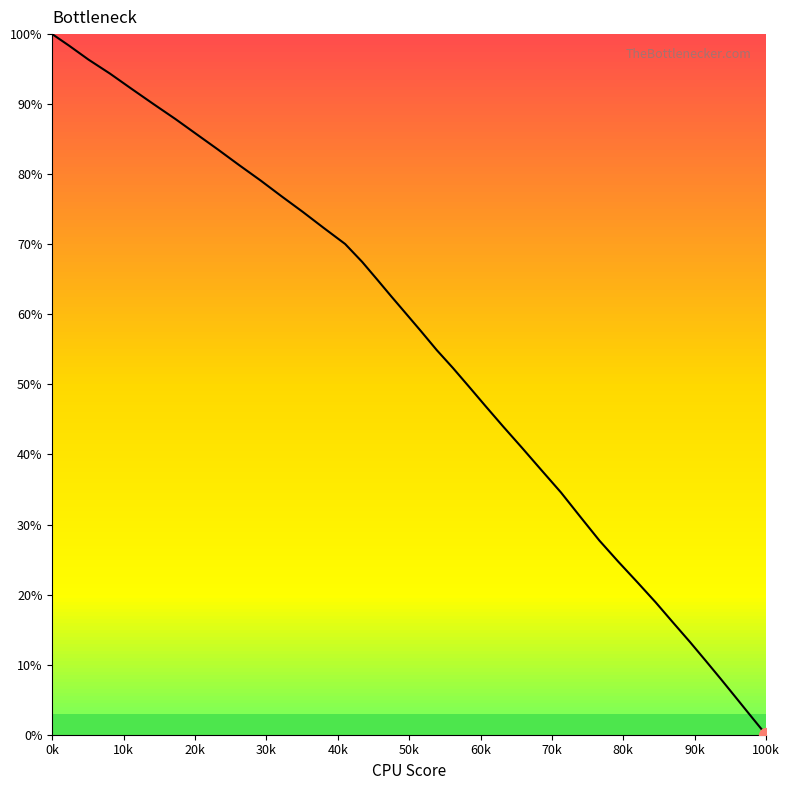

What is the difference between the maximum and minimum values?

100.0